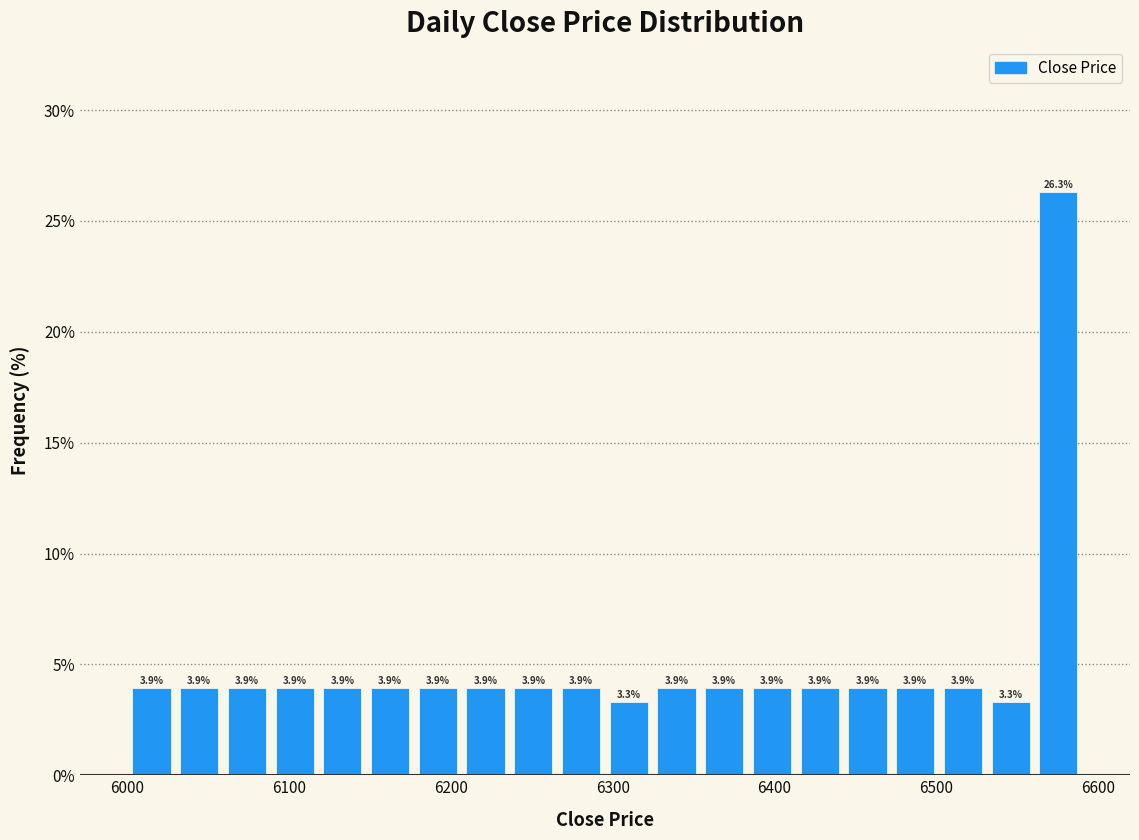

Read against the x-axis, roughly where is the centre of the tallest bar?

6580